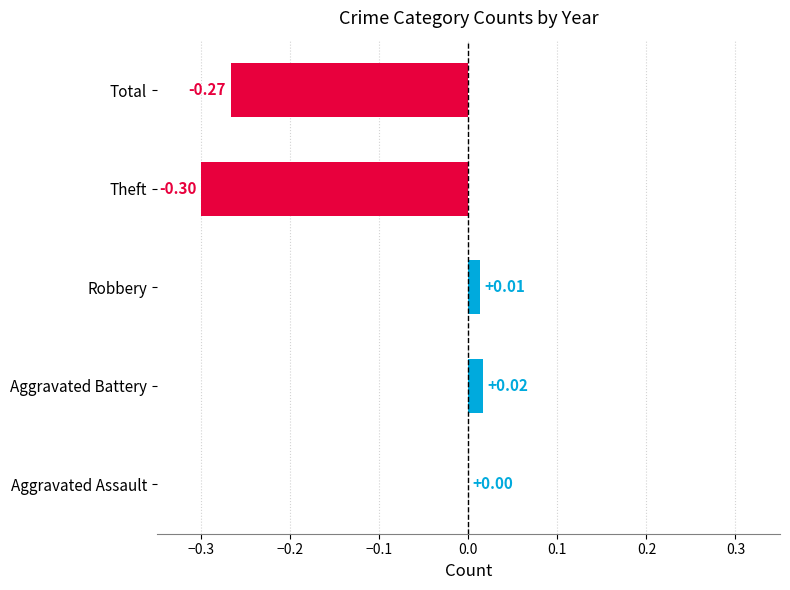

Are the bars horizontal?

Yes